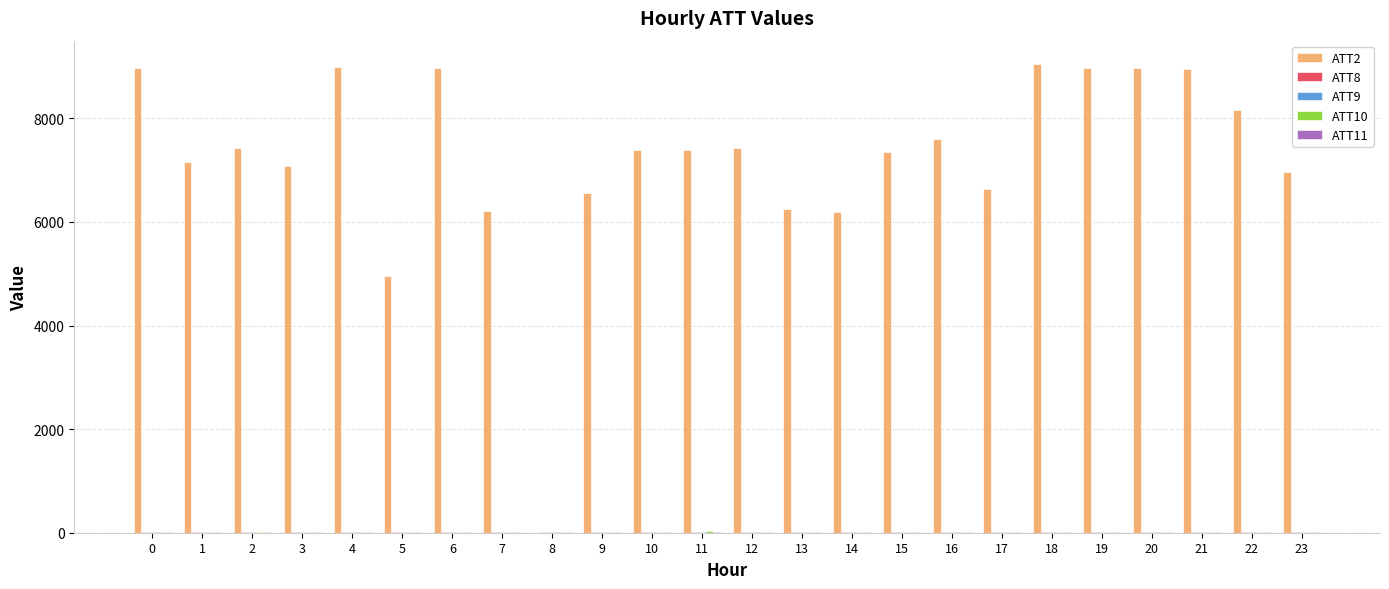

Which series has the largest total across all categories?

ATT2